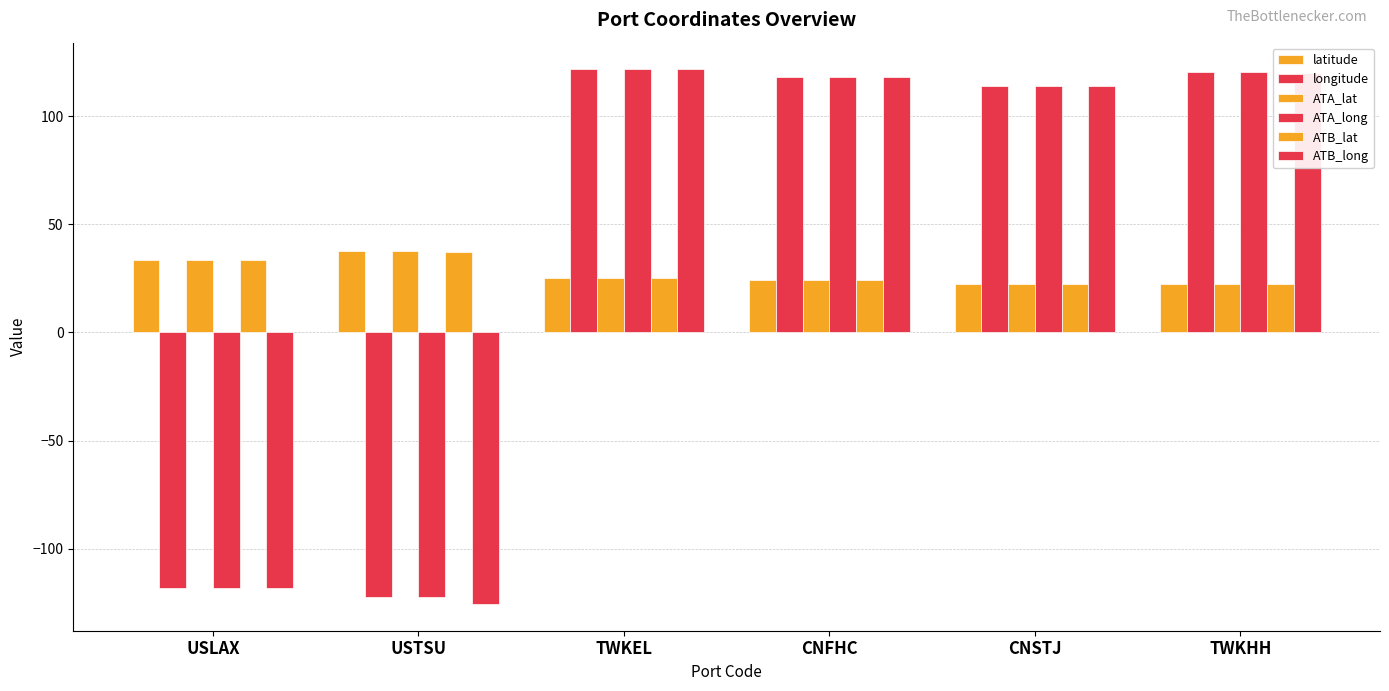

How many values in the longitude series are below 118?

3